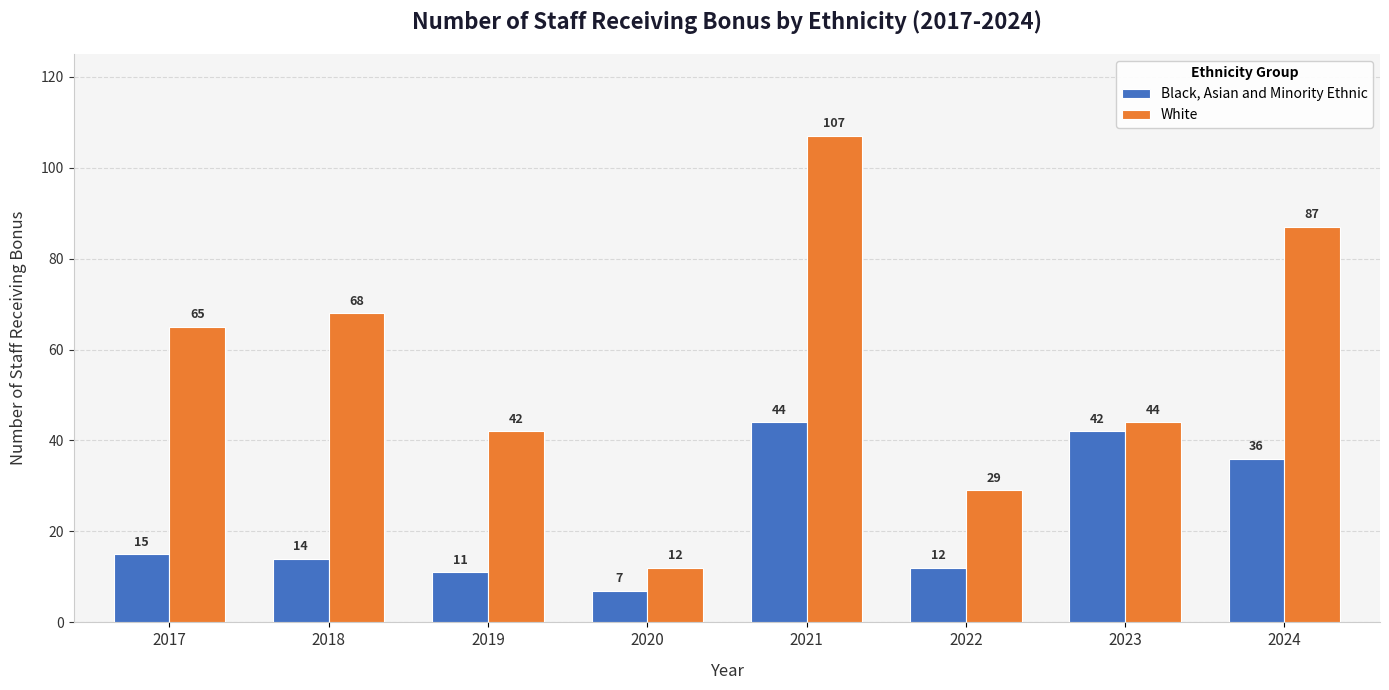

At which category is the sum across all series the highest?

2021